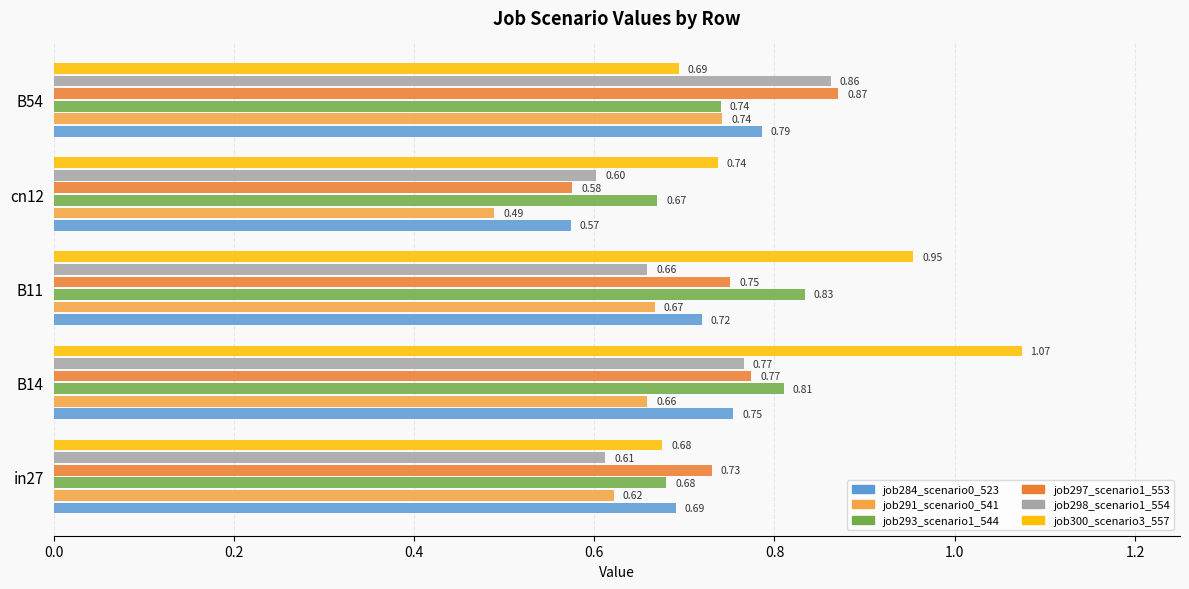

What are all the series names shown in the legend?

job284_scenario0_523, job291_scenario0_541, job293_scenario1_544, job297_scenario1_553, job298_scenario1_554, job300_scenario3_557